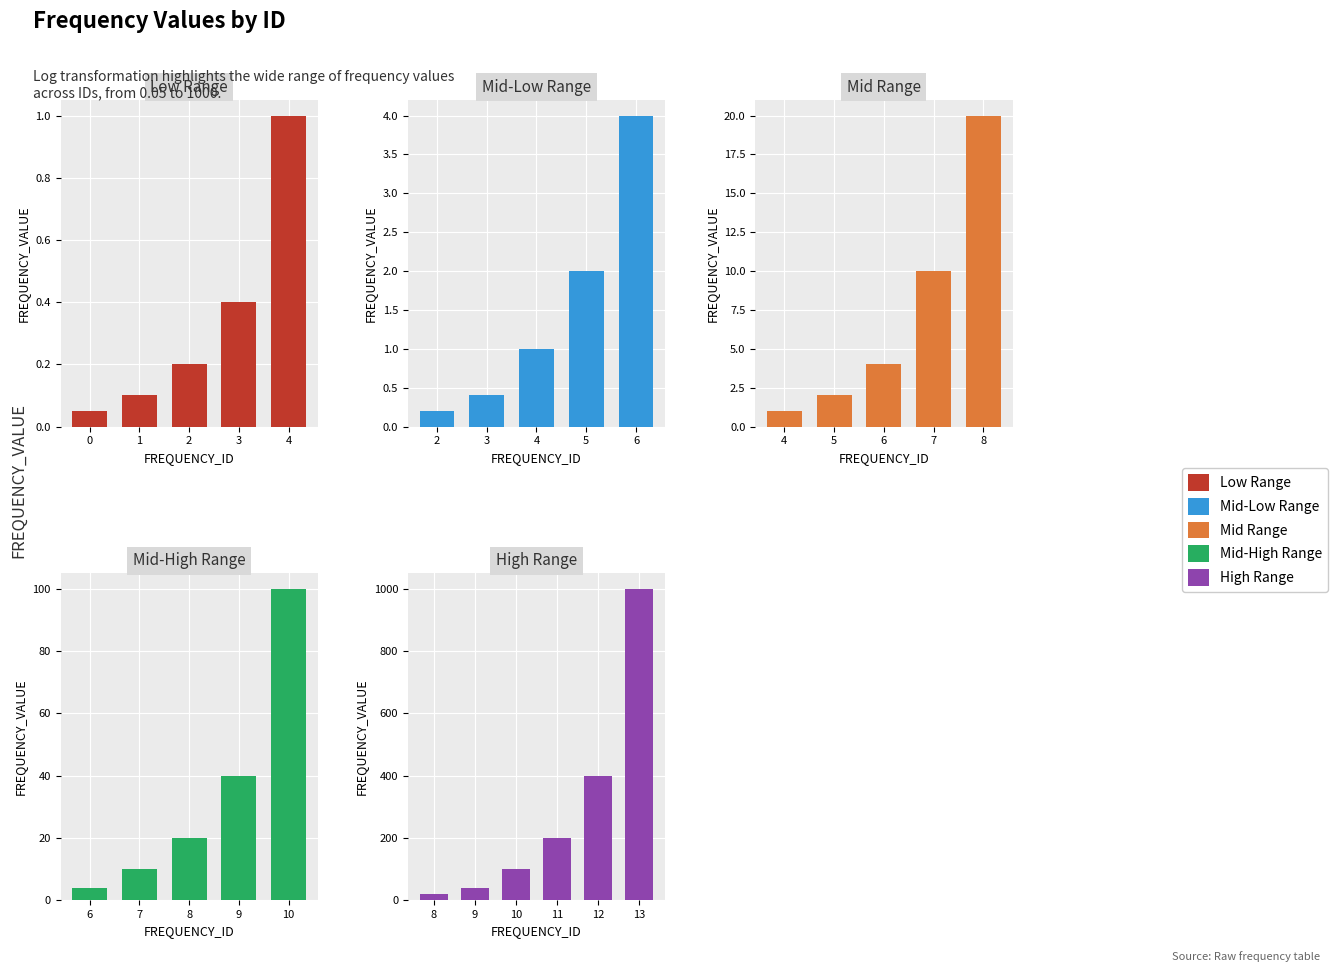

The chart shows a value of 200.0 at 11. True or false?

True